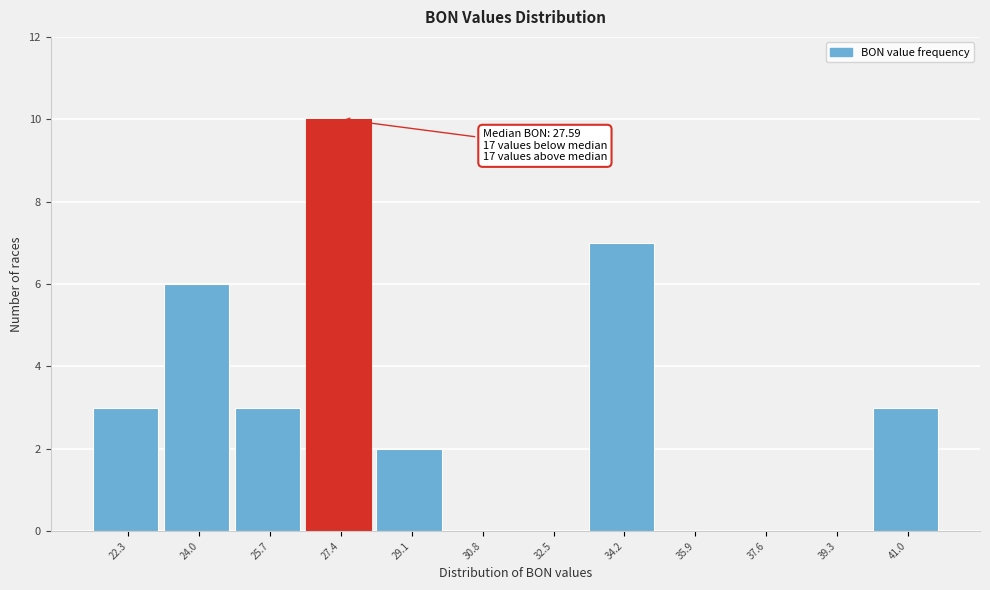

Reading left to right, what are all the values shown in this chart?

22.3=3	24.0=6	25.7=3	27.4=10	29.1=2	30.8=0	32.5=0	34.2=7	35.9=0	37.6=0	39.3=0	41.0=3